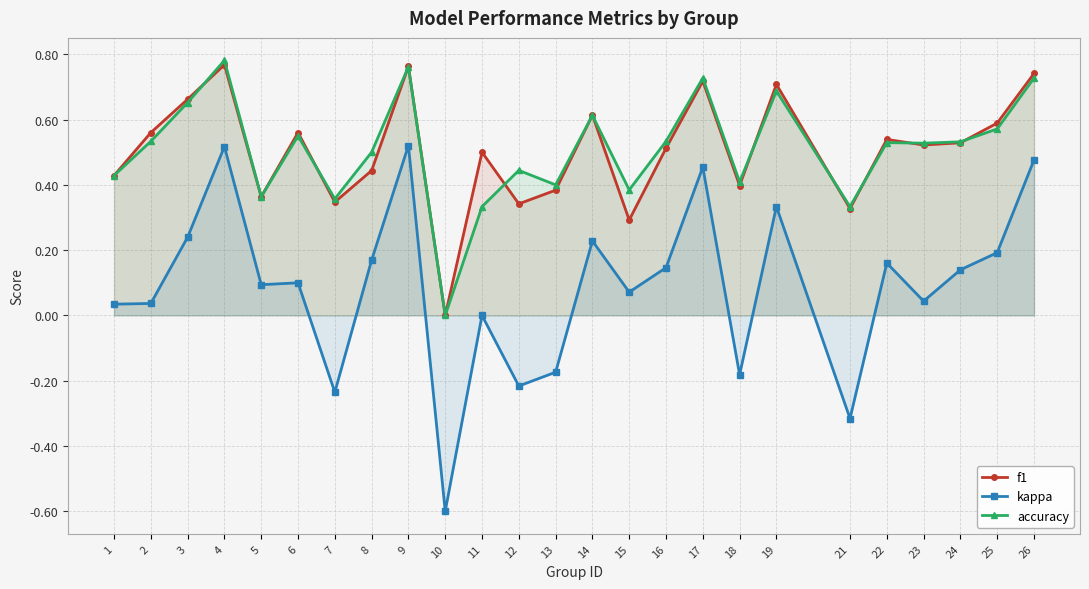

What are all the series names shown in the legend?

f1, kappa, accuracy